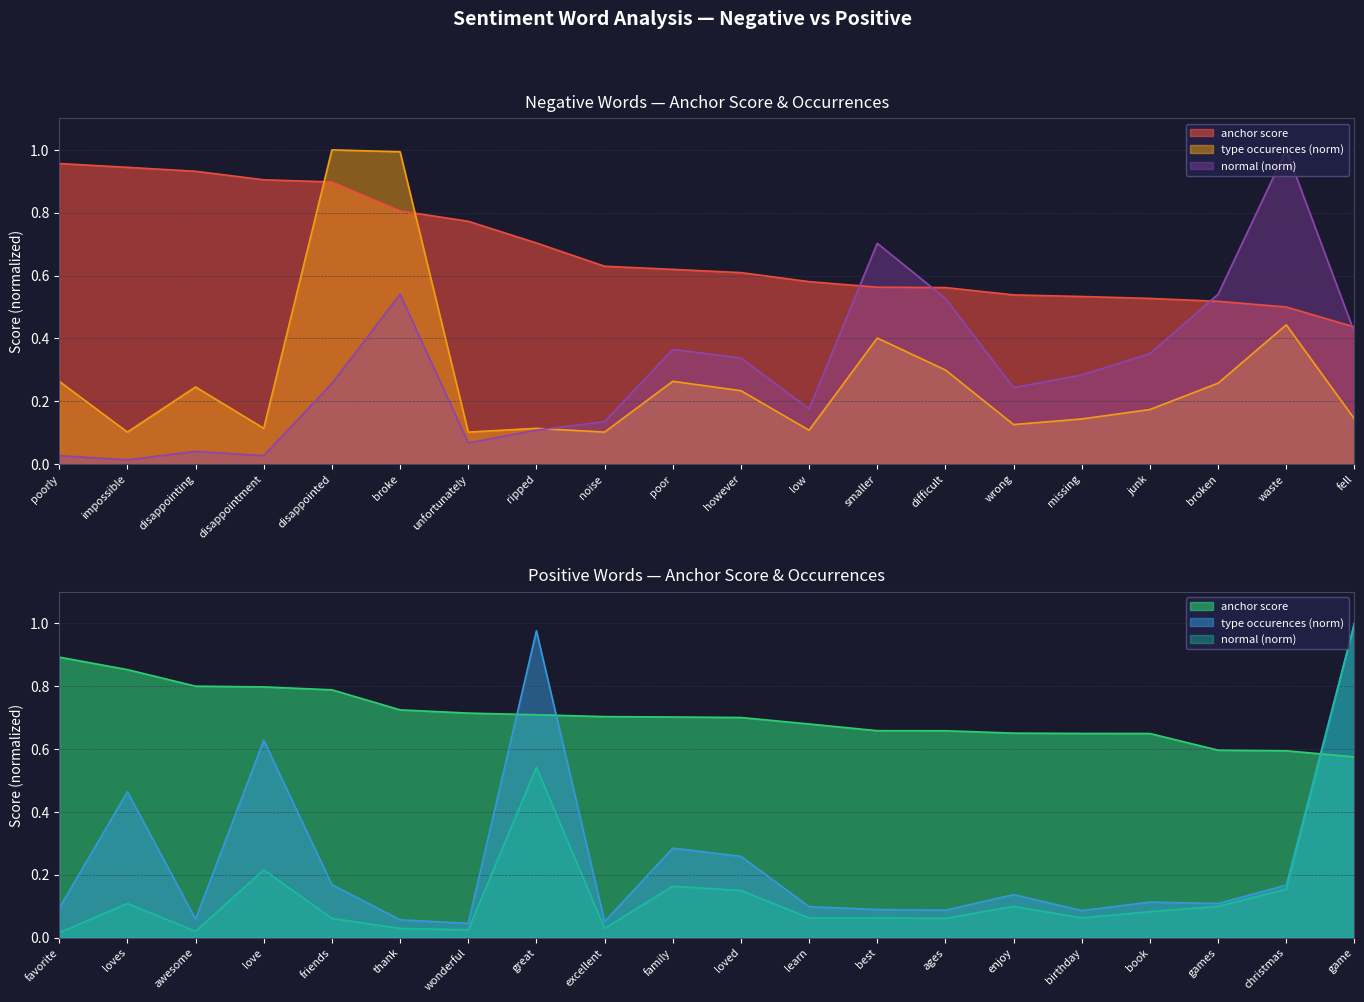

Between smaller and broken, which series saw the biggest shift?

normal_neg